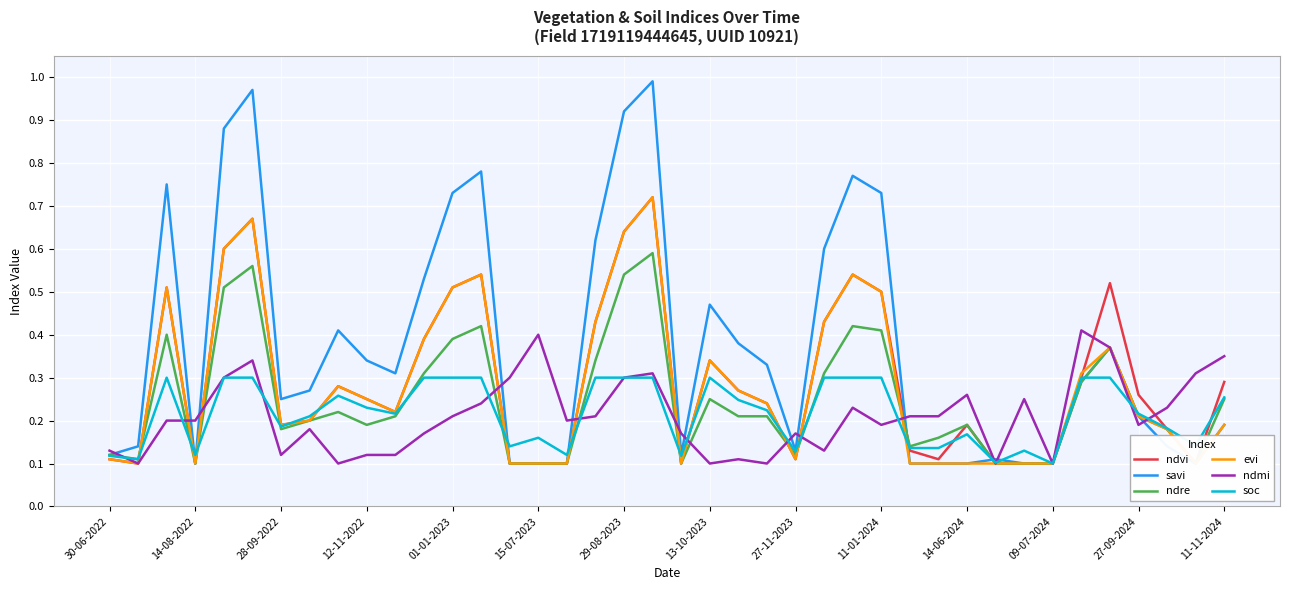

How many interior local valleys does the savi series have?

6